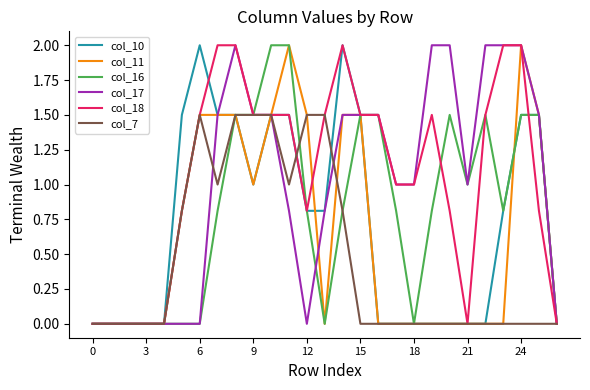

Reading left to right, list all the values displayed in this chart.

col_10: 0.0	0.0	0.0	0.0	0.0	1.5	2.0	1.5	1.5	1.0	1.5	1.5	0.8	0.8	2.0	1.5	0.0	0.0	0.0	0.0	0.0	0.0	0.0	0.8	1.5	1.5	0.0
col_11: 0.0	0.0	0.0	0.0	0.0	0.8	1.5	1.5	1.5	1.0	1.5	2.0	1.5	0.0	1.5	1.5	0.0	0.0	0.0	0.0	0.0	0.0	0.0	0.0	2.0	1.5	0.0
col_16: 0.0	0.0	0.0	0.0	0.0	0.0	0.0	0.8	1.5	1.5	2.0	2.0	0.8	0.0	0.8	1.5	1.5	0.8	0.0	0.8	1.5	1.0	1.5	0.8	1.5	1.5	0.0
col_17: 0.0	0.0	0.0	0.0	0.0	0.0	0.0	1.5	2.0	1.5	1.5	0.8	0.0	0.8	1.5	1.5	1.5	1.0	1.0	2.0	2.0	1.0	2.0	2.0	2.0	1.5	0.0
col_18: 0.0	0.0	0.0	0.0	0.0	0.8	1.5	2.0	2.0	1.5	1.5	1.5	0.8	1.5	2.0	1.5	1.5	1.0	1.0	1.5	0.8	0.0	1.5	2.0	2.0	0.8	0.0
col_7: 0.0	0.0	0.0	0.0	0.0	0.8	1.5	1.0	1.5	1.5	1.5	1.0	1.5	1.5	0.8	0.0	0.0	0.0	0.0	0.0	0.0	0.0	0.0	0.0	0.0	0.0	0.0